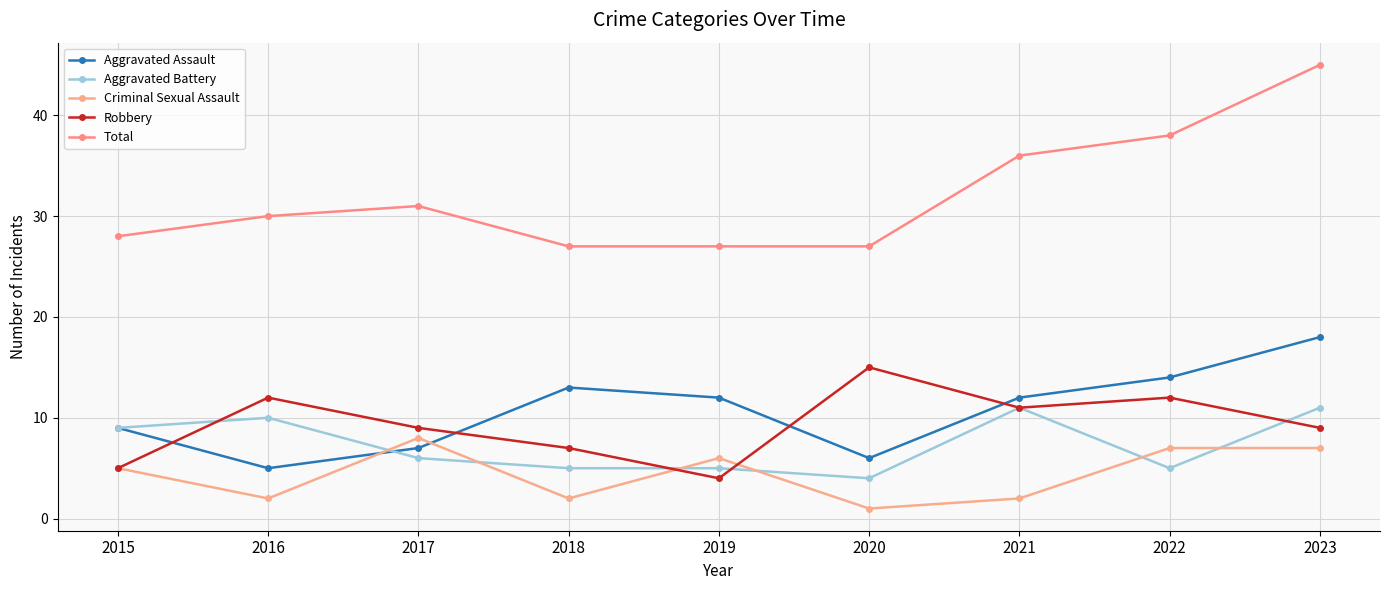

At which label is Robbery closest to 9?

2017